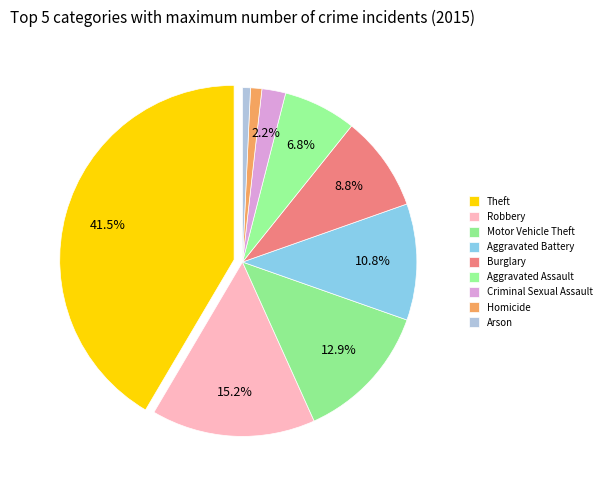

What is the change in value from Robbery to Aggravated Assault?

-403